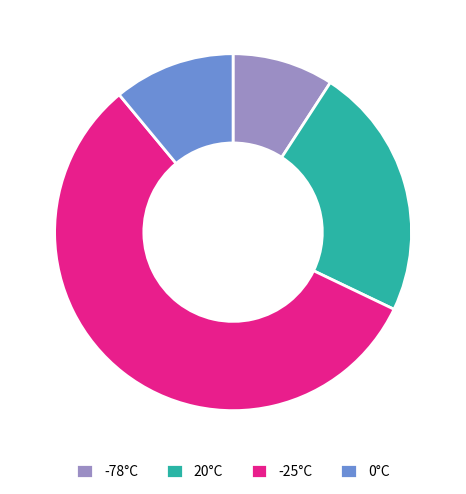

What is the smallest slice in the pie chart?

-78°C